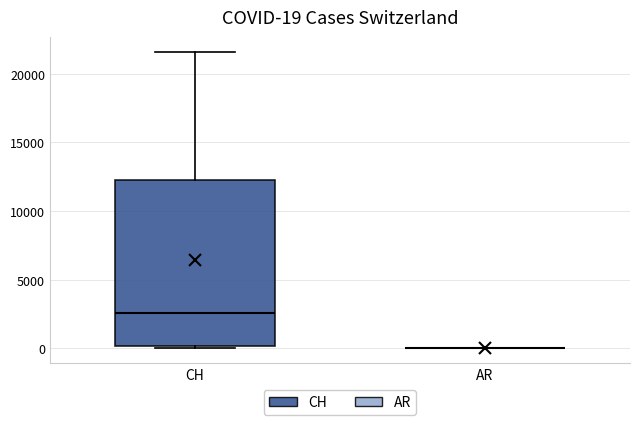

Which box is the tallest, from its lower edge to its upper edge?

CH